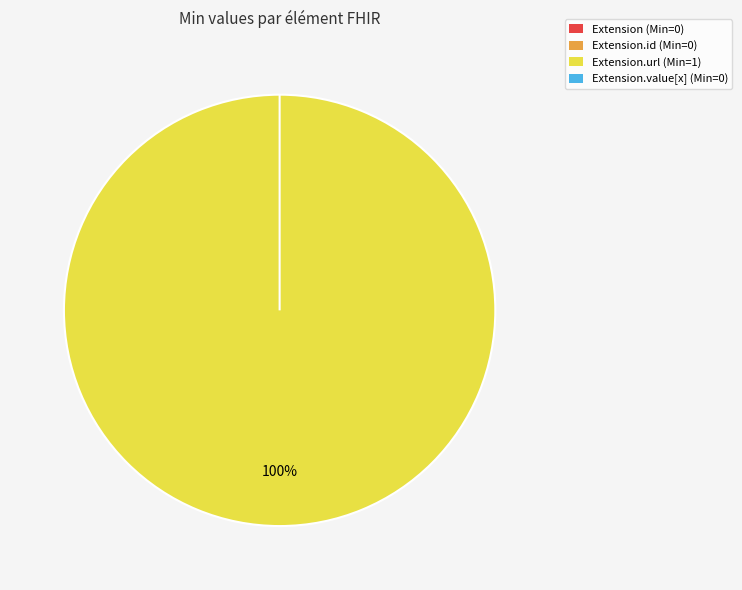

Count the number of slices in the pie.

4